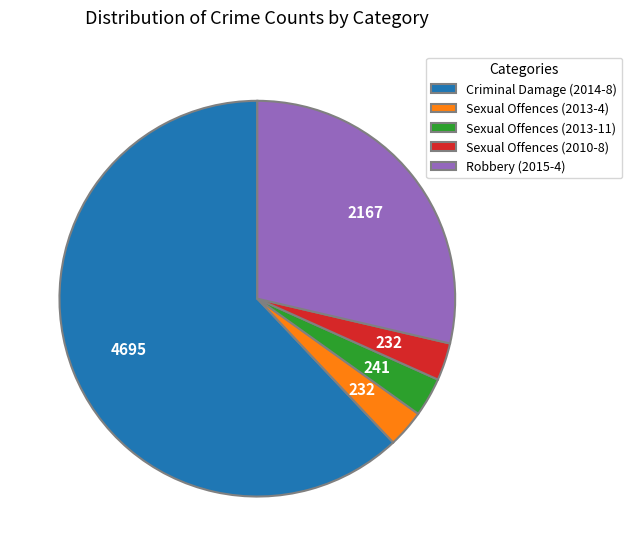

Which slice is the largest?

Criminal Damage (2014-8)